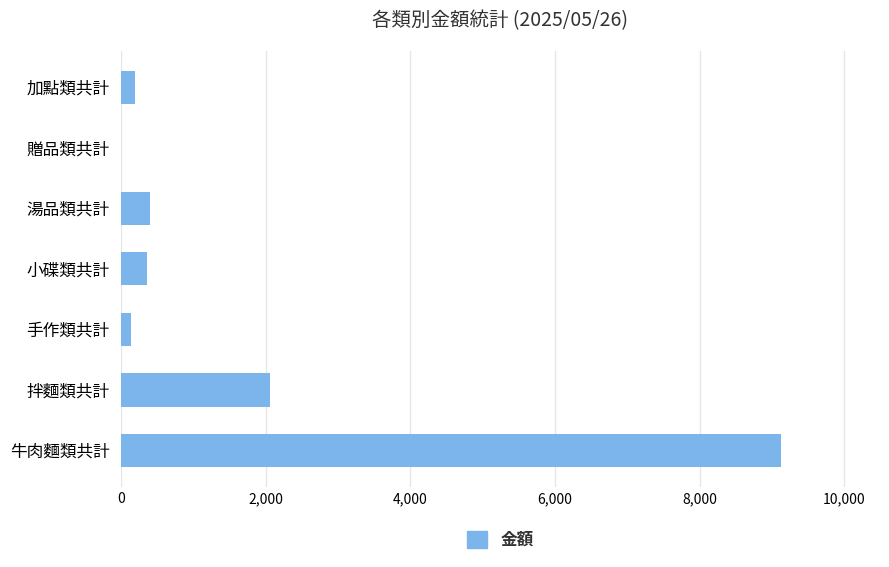

Where is the data nearest to the value 4562?

拌麵類共計